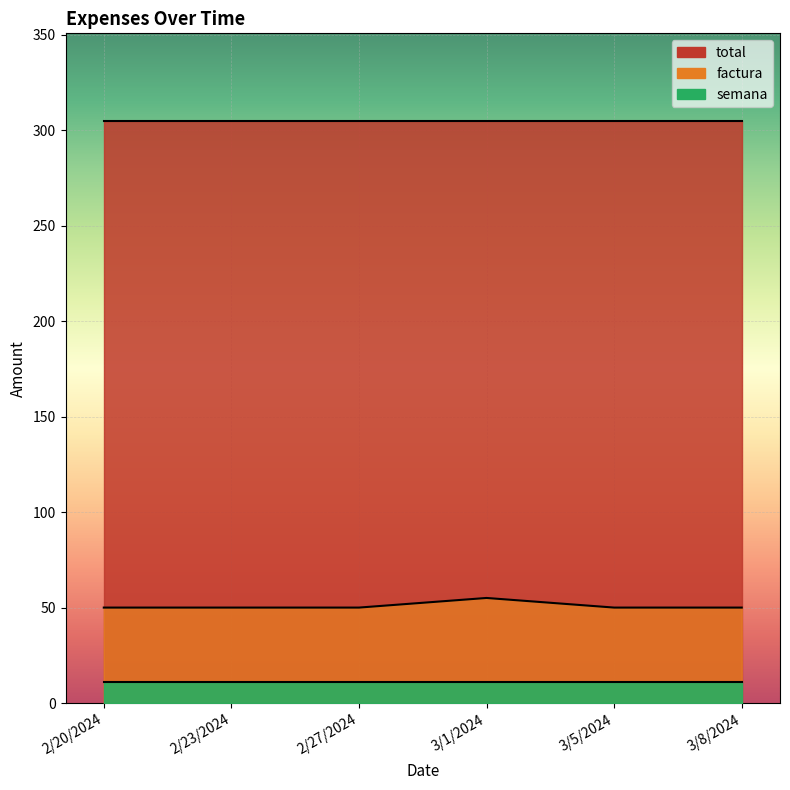

True or false: total and factura cross at least once.

False